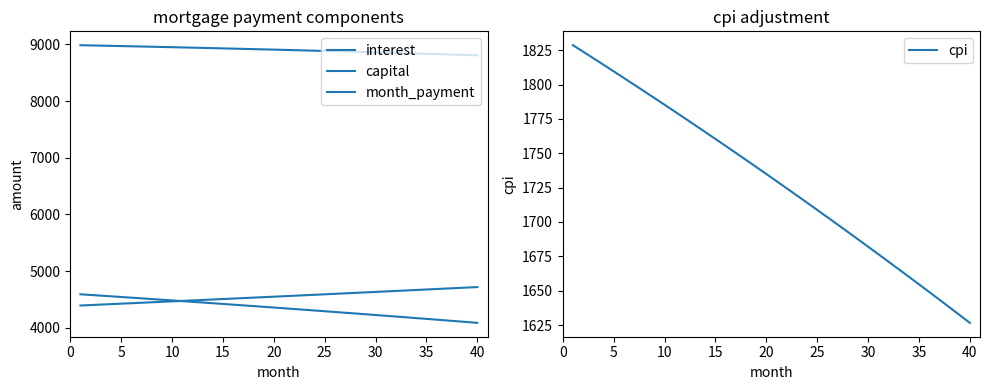

Which series has the widest spread of values?

interest